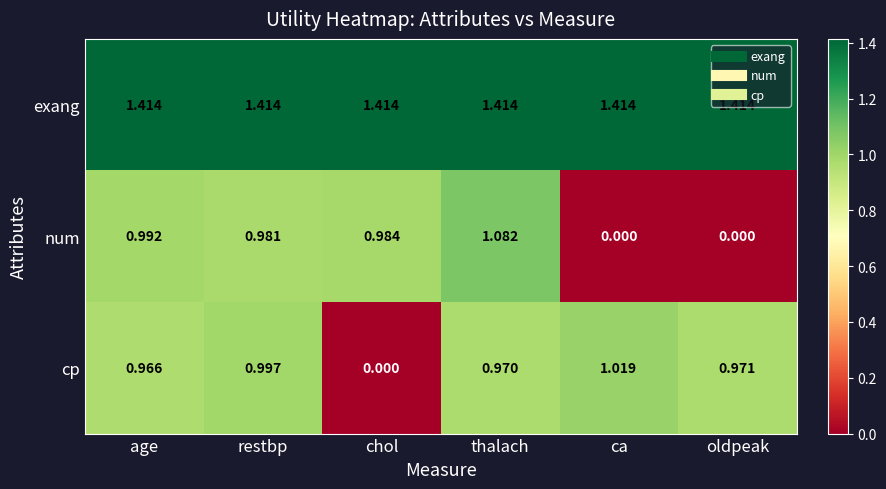

Rank the series by their maximum value, from highest to lowest.

exang, num, cp